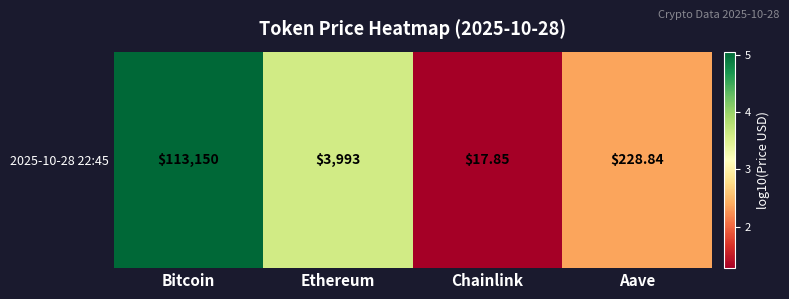

Where does the data first go above 3?

Bitcoin